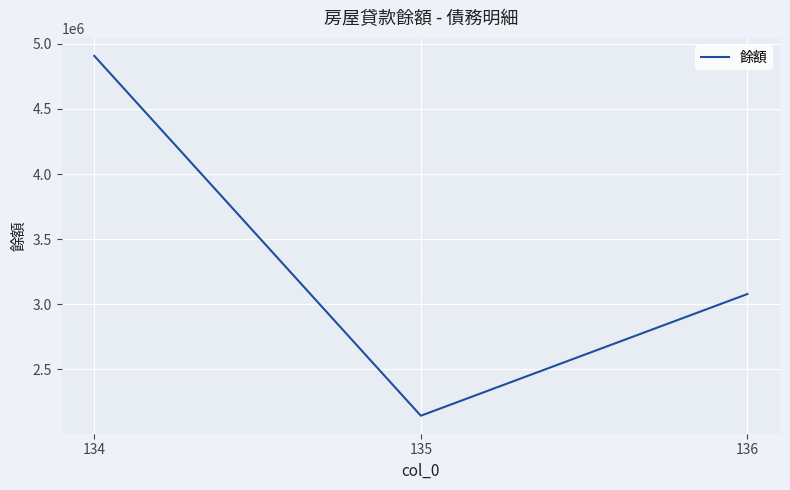

What is the difference between the maximum and second lowest values?

1827991